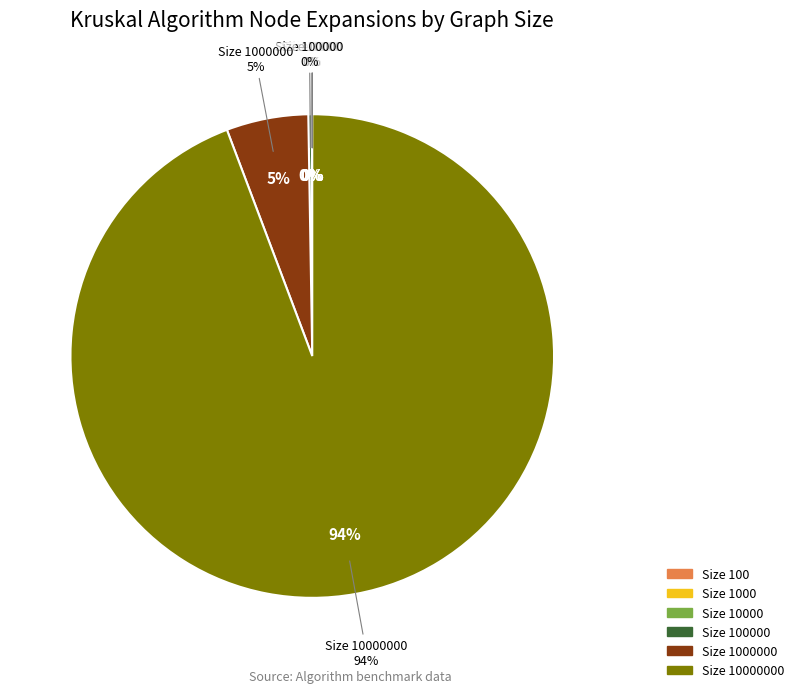

Does any single category account for the majority?

Yes